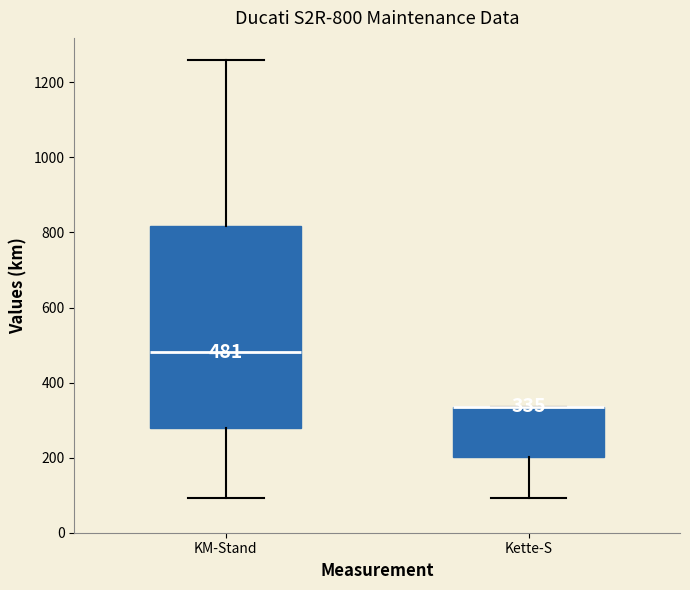

Comparing the boxes themselves (not the whiskers), which one is the tallest?

KM-Stand